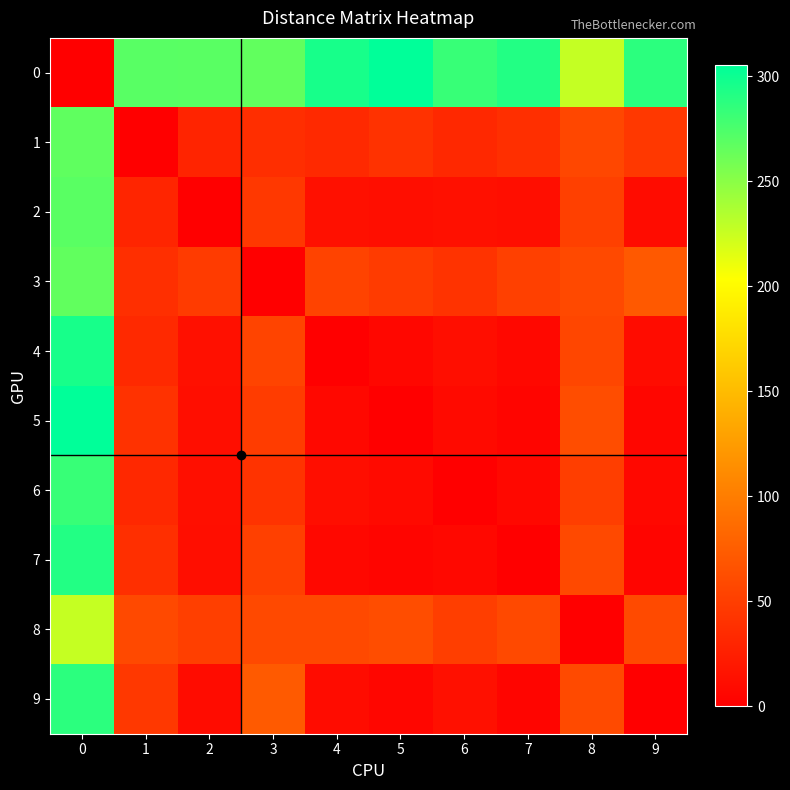

Reading right to left, what are all the values shown in this chart?

0: 9=288.1	8=226.7	7=291.2	6=283.3	5=305.4	4=295.4	3=266.0	2=269.5	1=269.9	0=0.0
1: 9=45.6	8=57.4	7=38.6	6=32.4	5=40.7	4=32.9	3=37.3	2=29.8	1=0.0	0=267.1
2: 9=10.6	8=51.6	7=12.4	6=13.3	5=12.2	4=13.3	3=45.8	2=0.0	1=29.9	0=269.5
3: 9=71.6	8=58.9	7=51.8	6=41.4	5=47.4	4=53.9	3=0.0	2=47.3	1=37.9	0=266.1
4: 9=10.3	8=56.3	7=7.5	6=12.2	5=6.4	4=0.0	3=55.4	2=13.3	1=33.0	0=295.4
5: 9=5.7	8=62.3	7=4.9	6=8.7	5=0.0	4=6.9	3=48.9	2=12.2	1=40.7	0=305.4
6: 9=7.7	8=50.6	7=6.6	6=0.0	5=8.7	4=11.9	3=41.4	2=12.8	1=32.4	0=283.3
7: 9=4.3	8=58.9	7=0.0	6=6.6	5=4.8	4=7.5	3=51.8	2=12.4	1=38.6	0=291.2
8: 9=59.6	8=0.0	7=58.9	6=50.6	5=62.3	4=58.7	3=59.0	2=50.9	1=58.5	0=226.1
9: 9=0.0	8=59.6	7=4.3	6=13.1	5=5.7	4=10.3	3=72.2	2=10.6	1=45.6	0=288.1